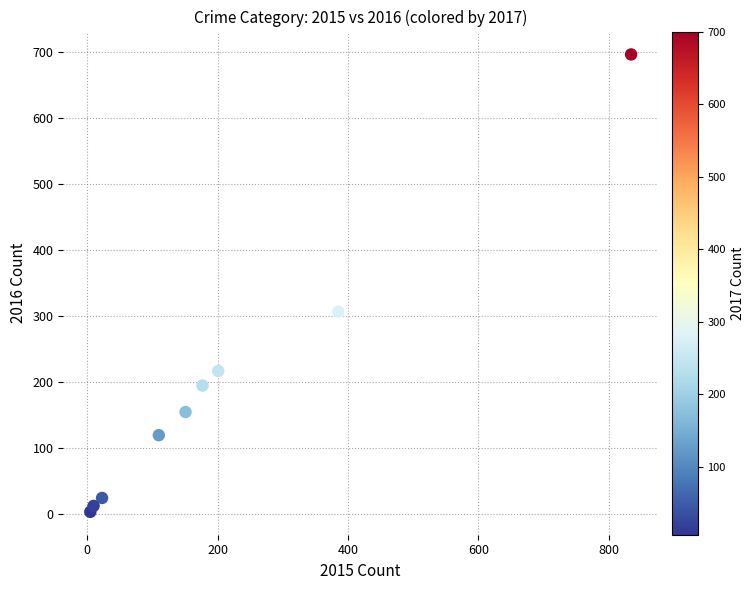

What Y value in the scatter plot is closest to 350?

307